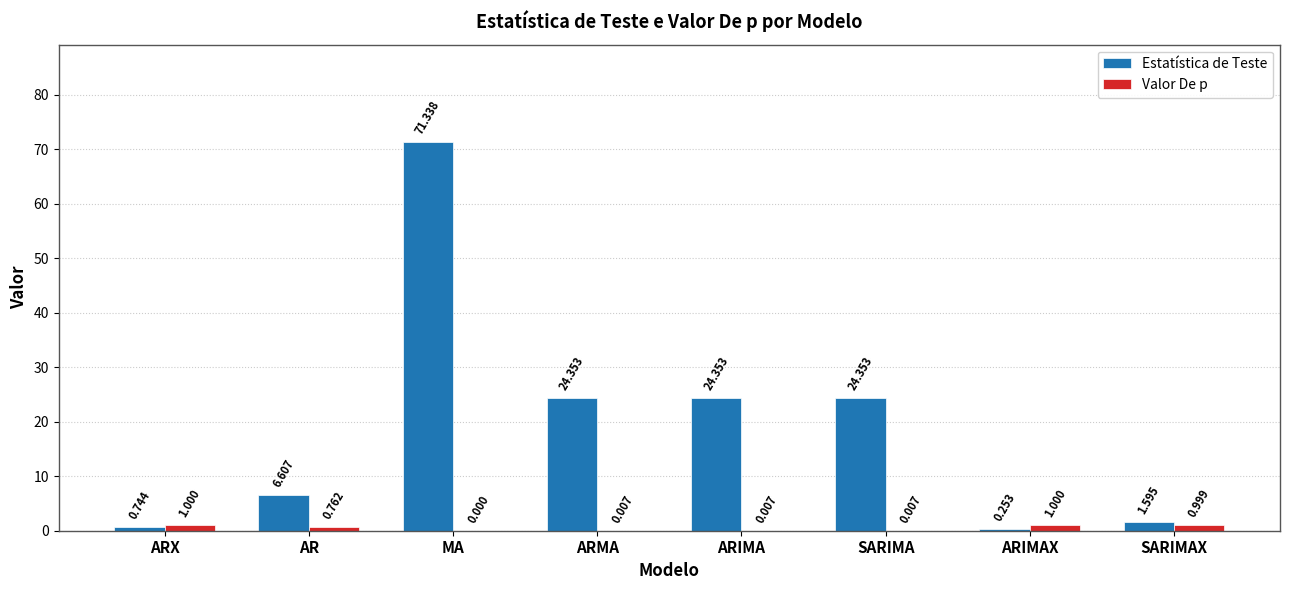

What is the average value of the Valor De p series?

0.5